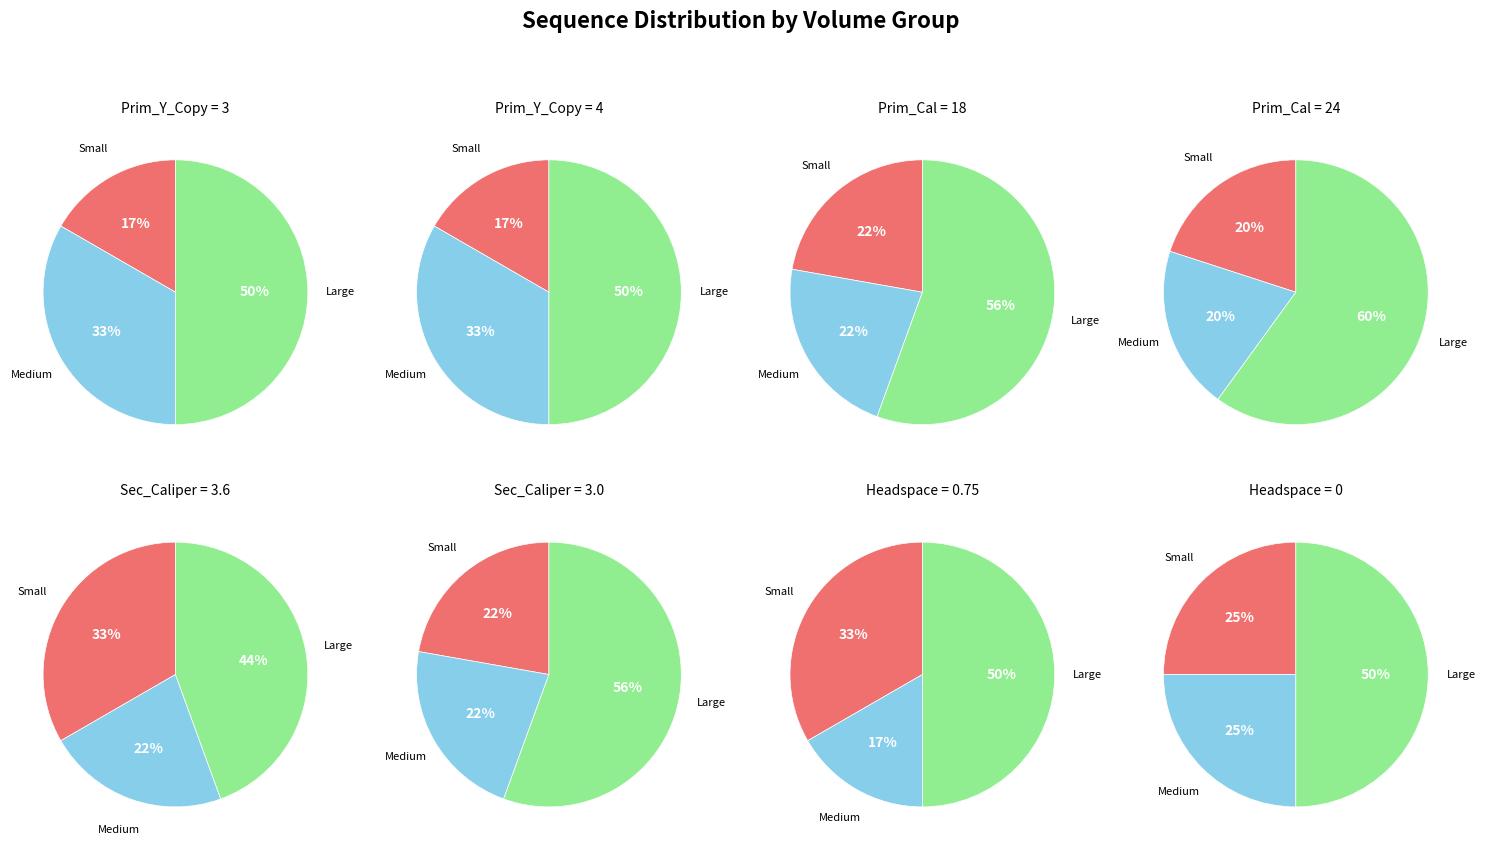

To the nearest percent, what is the average slice percentage?

33%